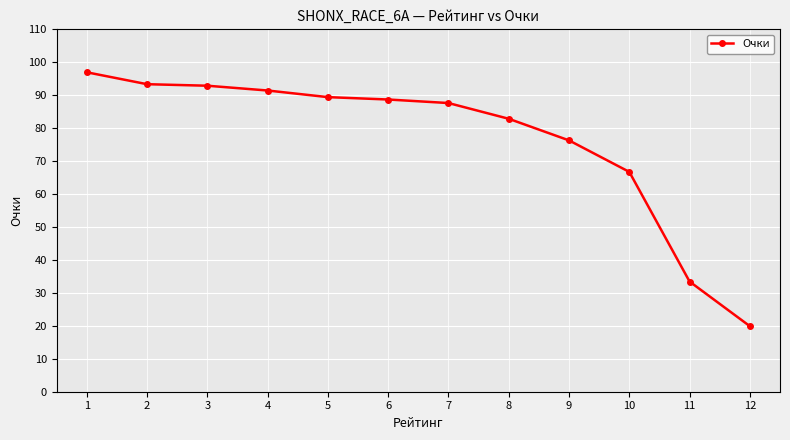

How many distinct data groups are displayed?

1